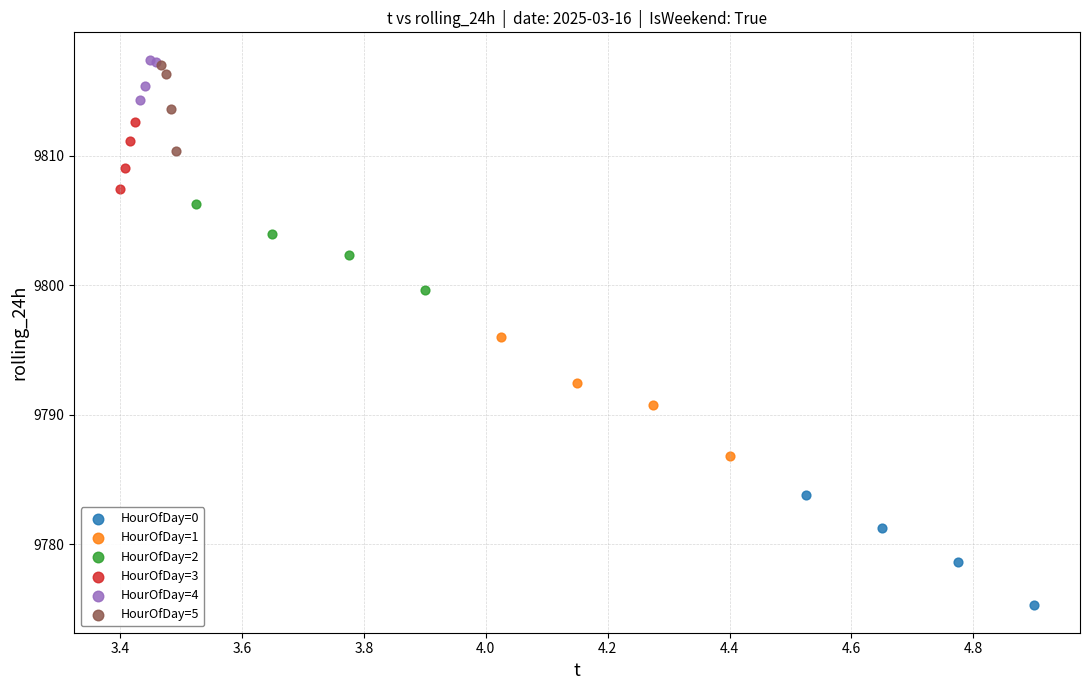

Which series reaches the minimum Y coordinate?

HourOfDay=0